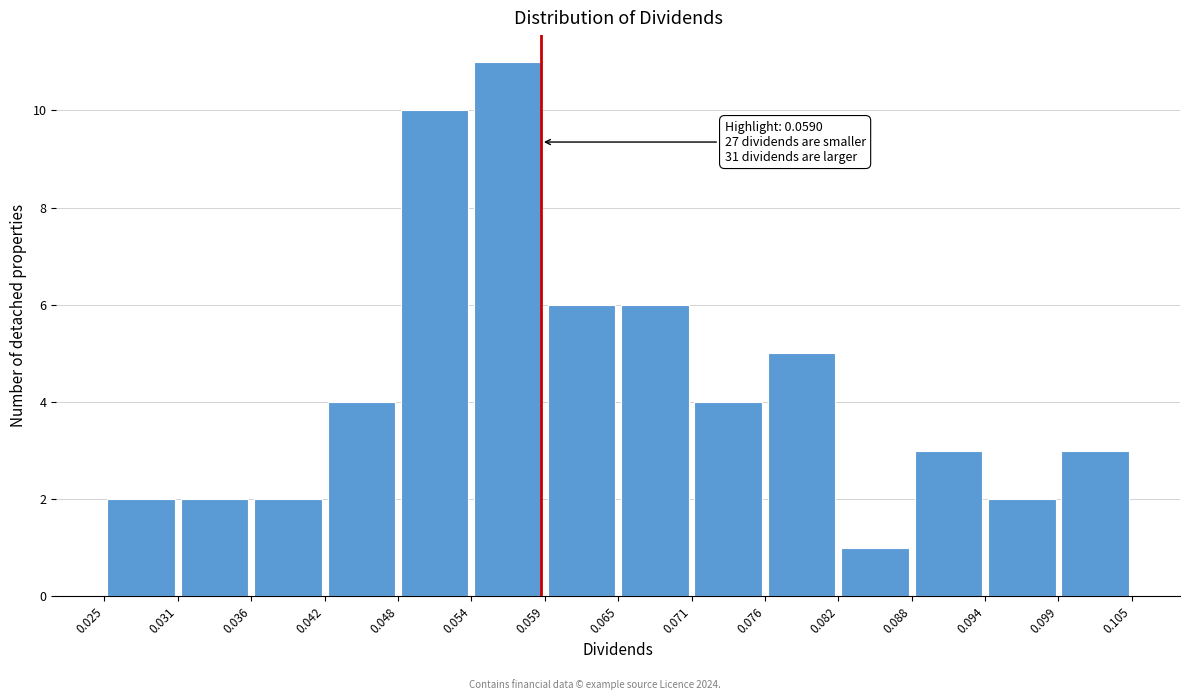

Over which range of the x-axis is the bar tallest?

0.054 to 0.059